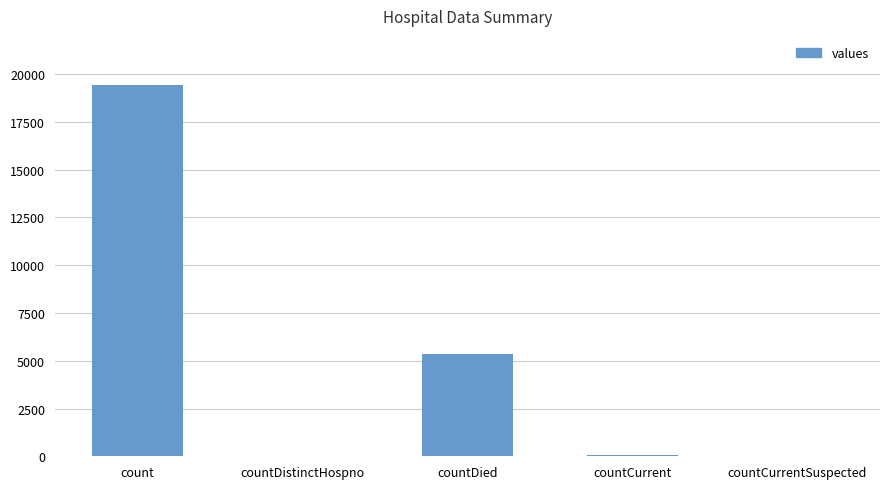

Where is the data nearest to the value 9710?

countDied